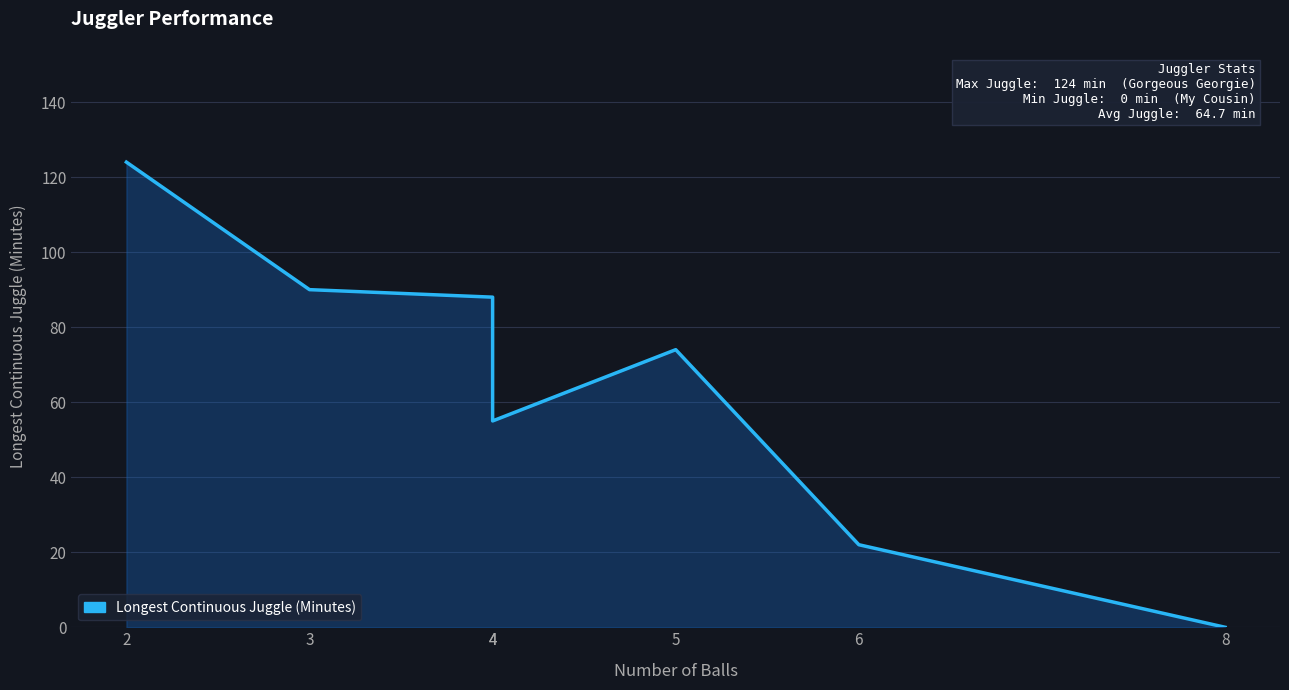

List the labels in order of value, largest first.

2, 3, 4, 5, 4, 6, 8